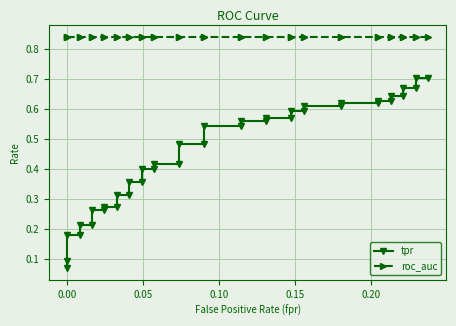

True or false: tpr and roc_auc intersect in this chart.

False